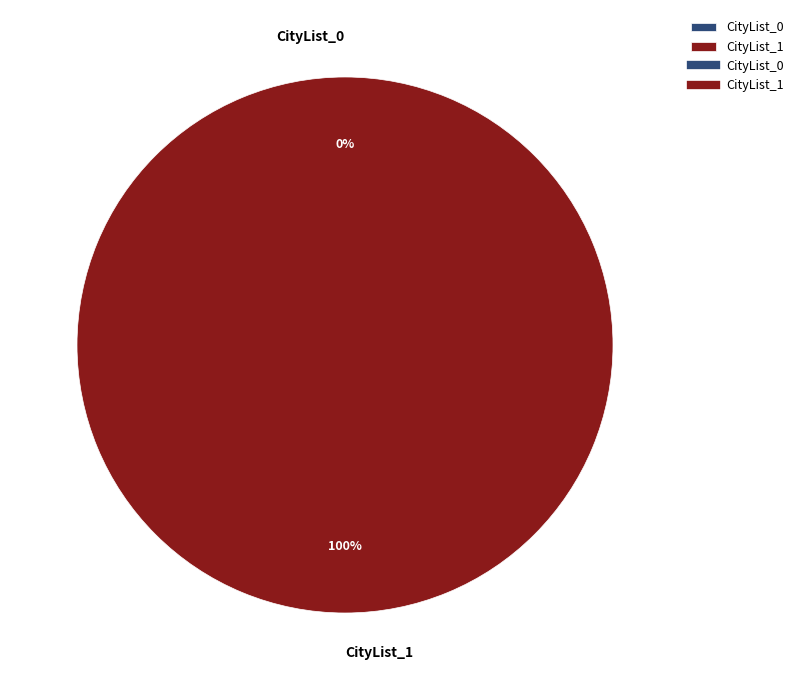

To the nearest percent, what is the difference between the CityList_0 and CityList_1 slice percentages?

100%